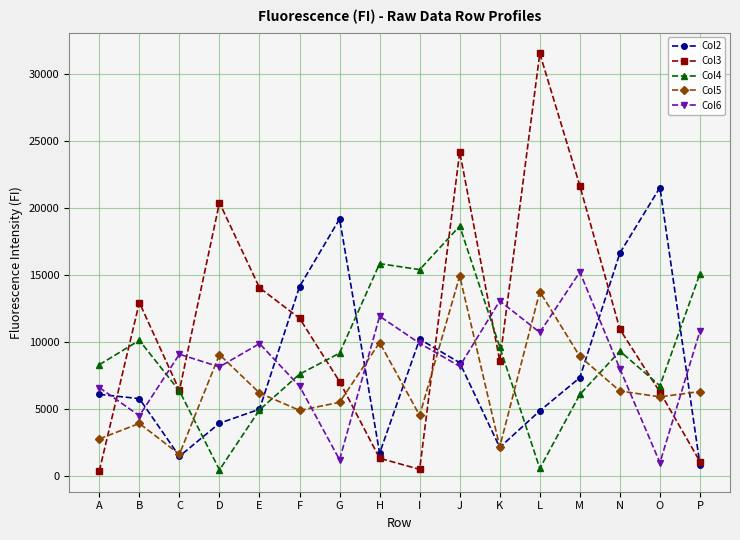

Which series changed the most between J and O?

Col3